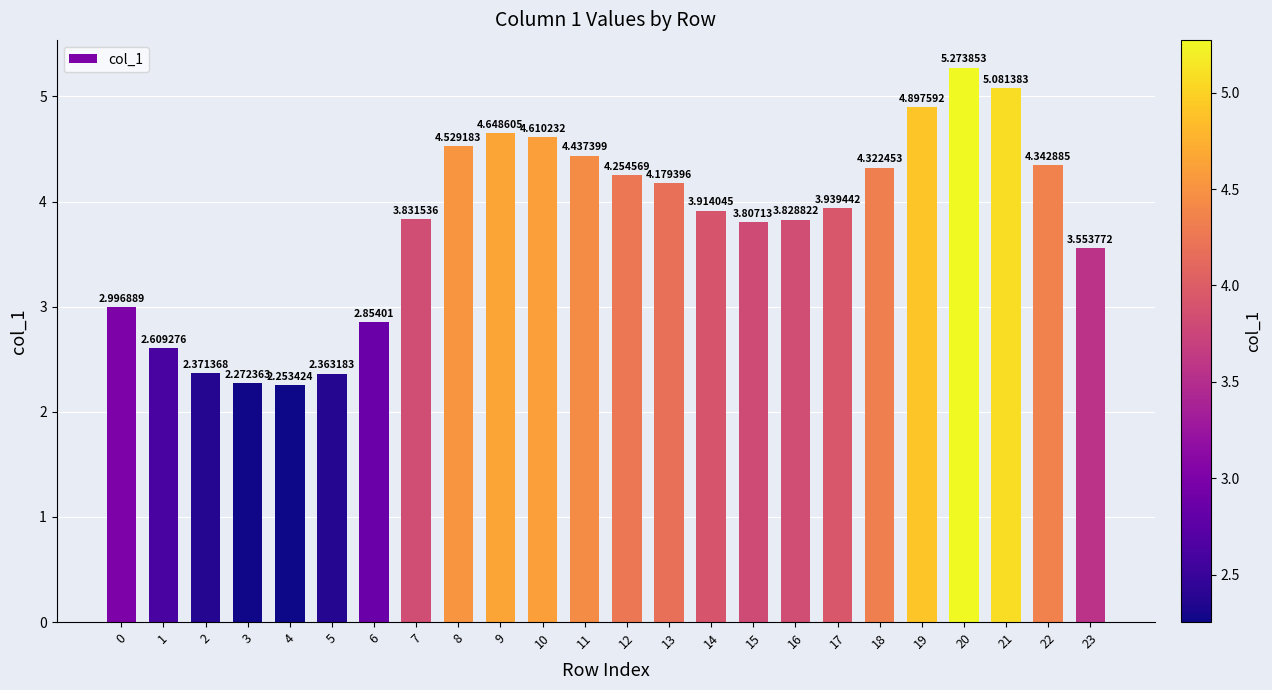

What is the difference between the maximum and minimum values?

3.0